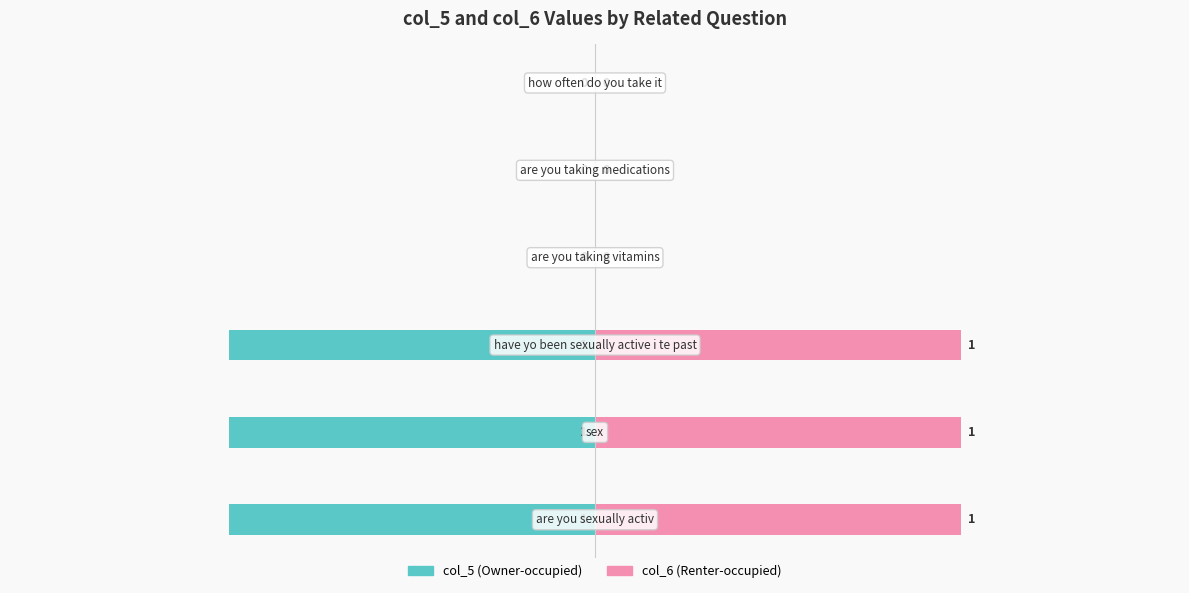

Is the value of col_6 (Renter-occupied) at −1.5 greater than the value of col_5 (Owner-occupied) at 0.5?

Yes